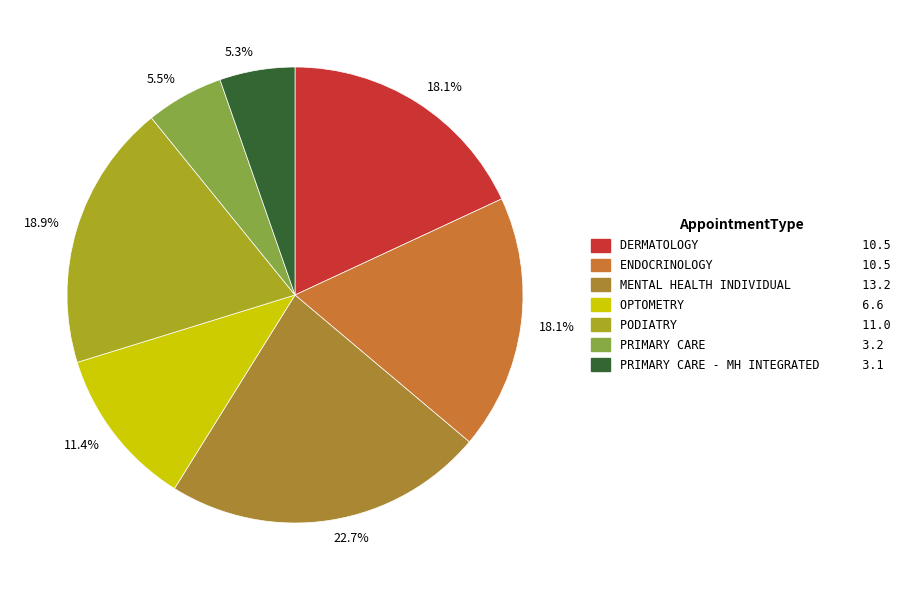

How many segments does this pie chart have?

7